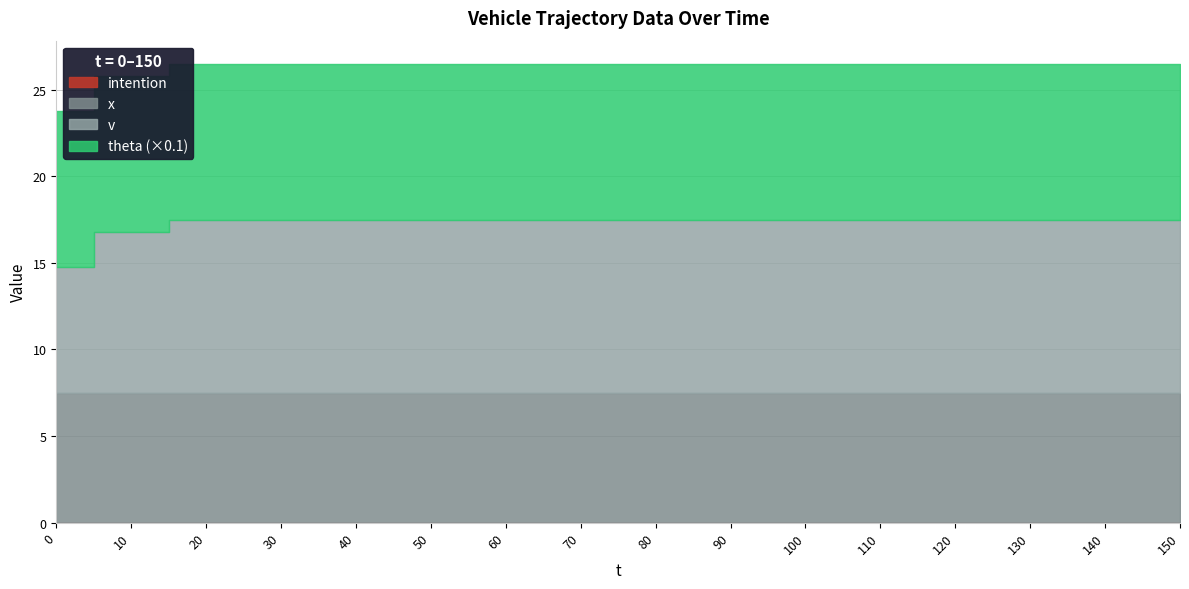

Reading right to left, extract all data points from this chart.

x: 7.5	7.5	7.5	7.5	7.5	7.5	7.5	7.5	7.5	7.5	7.5	7.5	7.5	7.5	7.5	7.5
v: 10.0	10.0	10.0	10.0	10.0	10.0	10.0	10.0	10.0	10.0	10.0	10.0	10.0	10.0	9.3	7.3
theta: 90.0	90.0	90.0	90.0	90.0	90.0	90.0	90.0	90.0	90.0	90.0	90.0	90.0	90.0	90.0	90.0
intention: 0.0	0.0	0.0	0.0	0.0	0.0	0.0	0.0	0.0	0.0	0.0	0.0	0.0	0.0	0.0	0.0